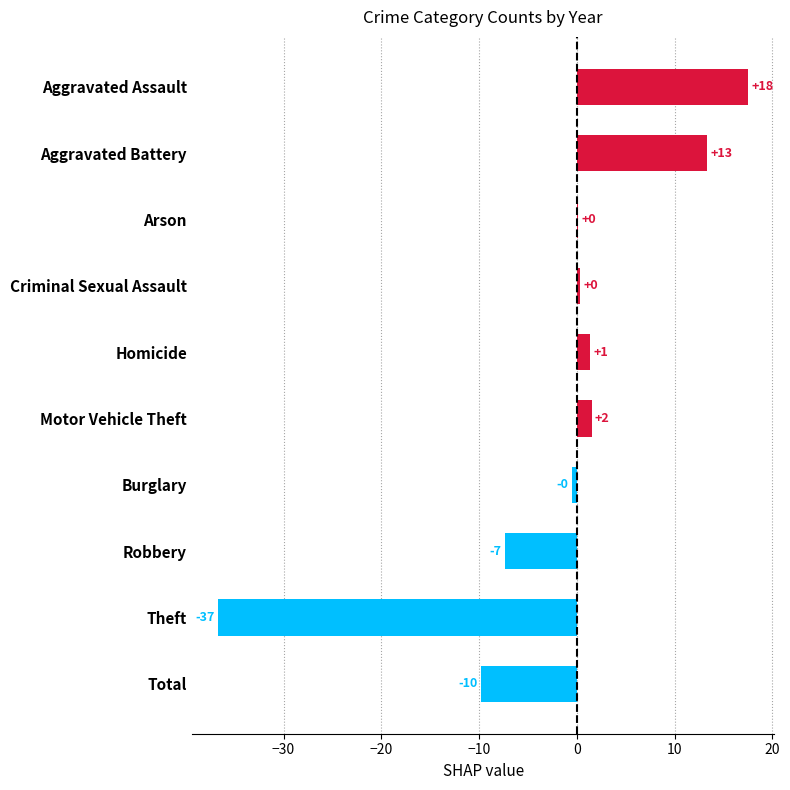

Count the number of values greater than 0.

6